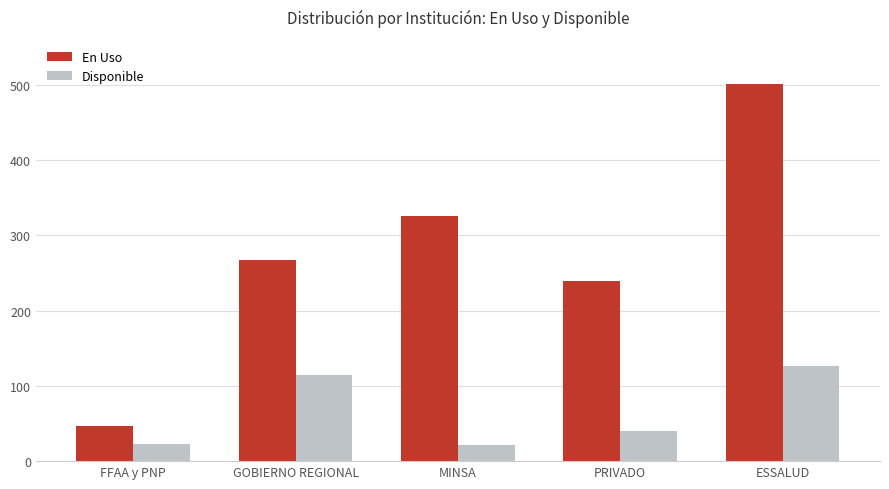

Between GOBIERNO REGIONAL and PRIVADO, which series saw the biggest shift?

Disponible